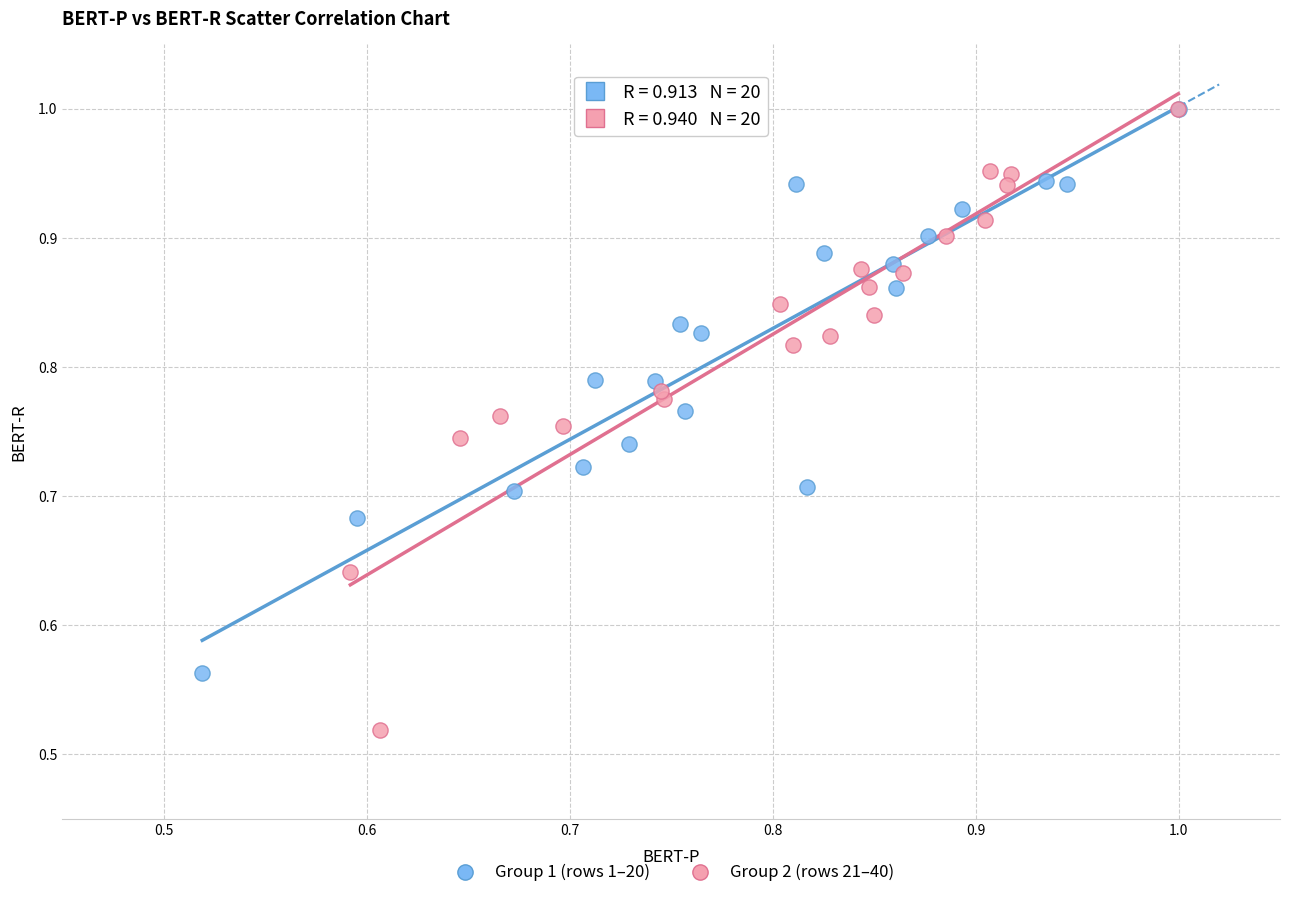

Which series reaches the minimum Y coordinate?

Group 2 (rows 21–40)